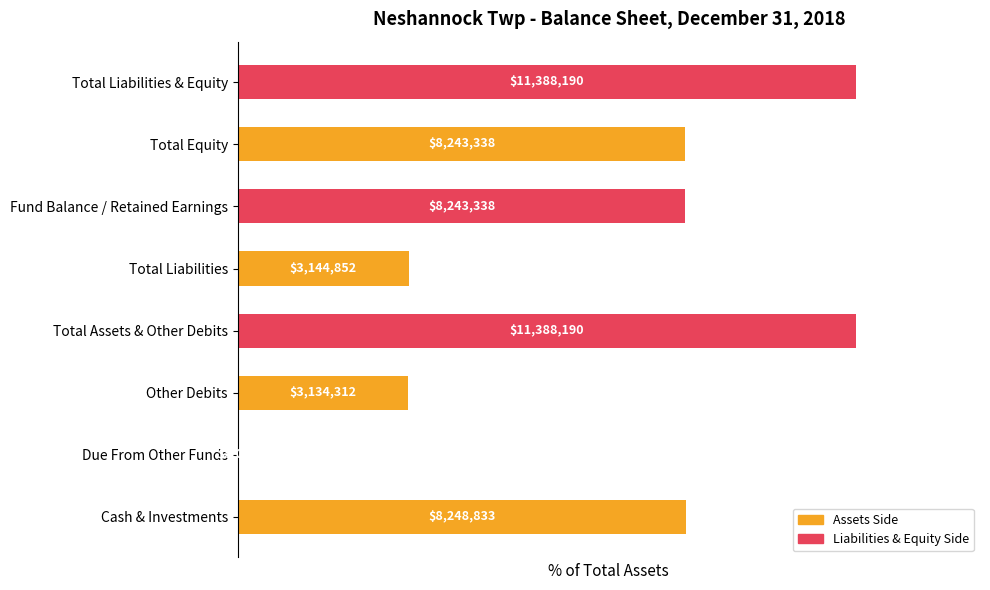

Where is the data nearest to the value 50?

Total Liabilities